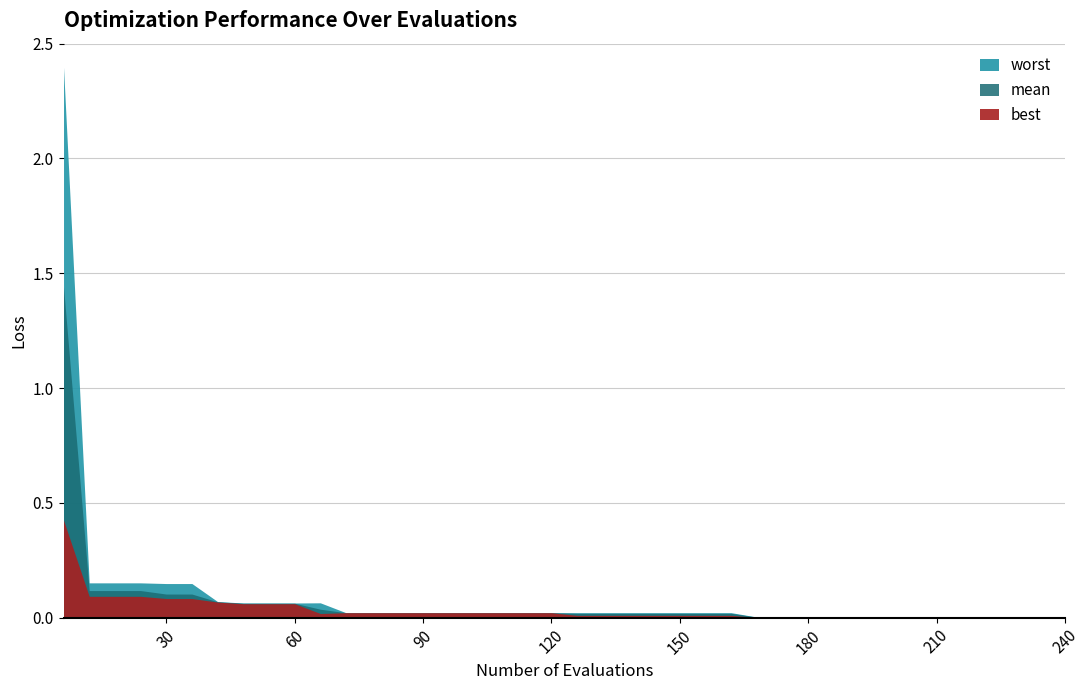

Does the chart have visible grid lines?

Yes